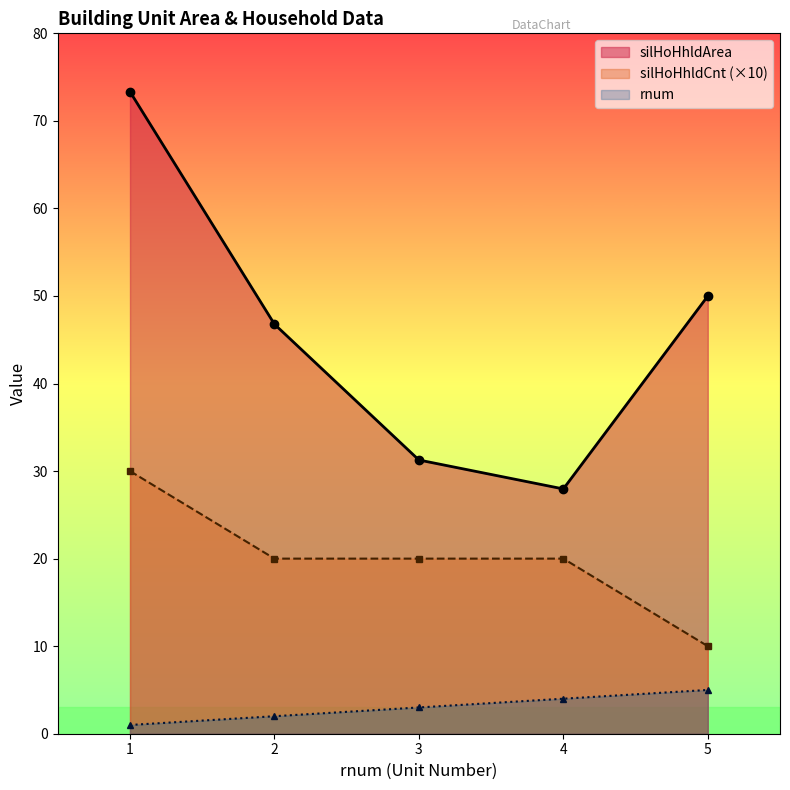

How many lines are shown in the chart?

3